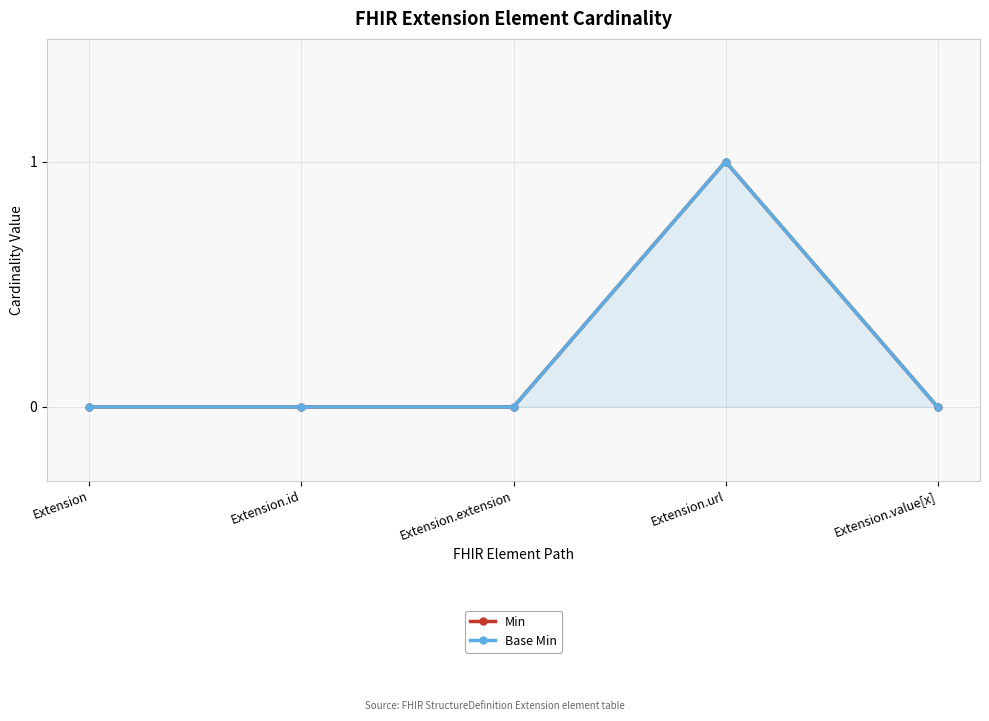

True or false: Min and Base Min intersect in this chart.

False